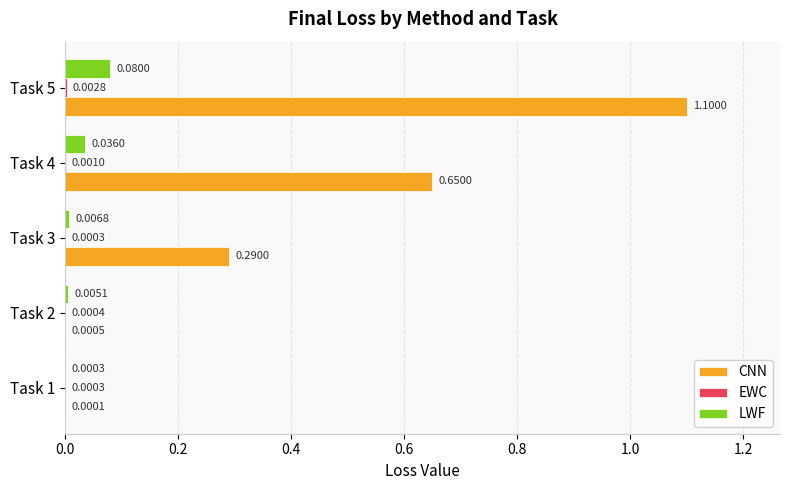

What is the average value of the CNN series?

0.4